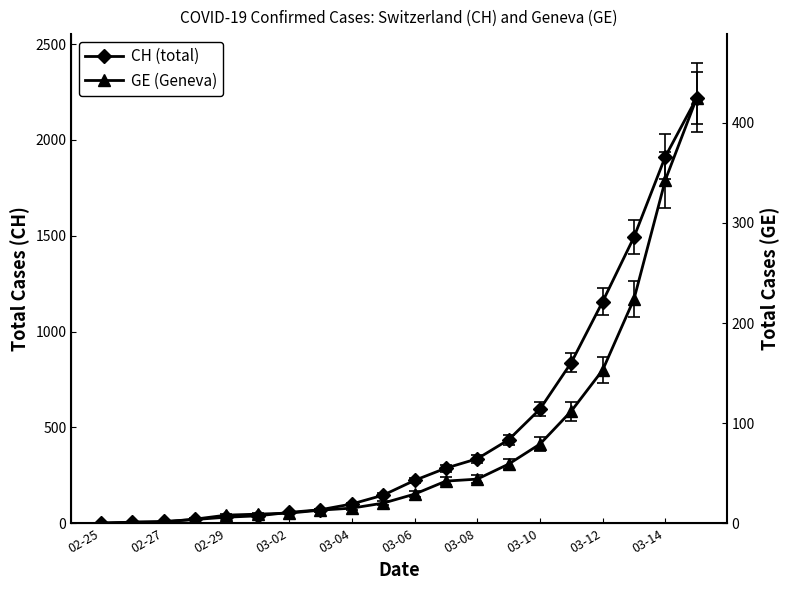

The value of GE (Geneva) at 17 is 224. True or false?

True